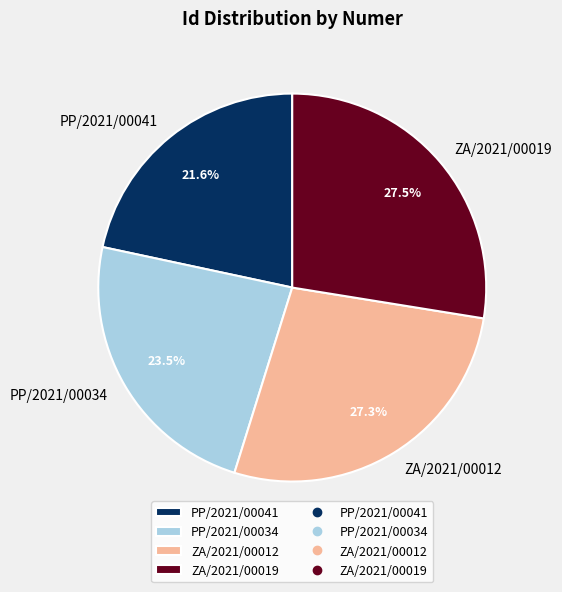

Between ZA/2021/00012 and PP/2021/00034, which is larger?

ZA/2021/00012